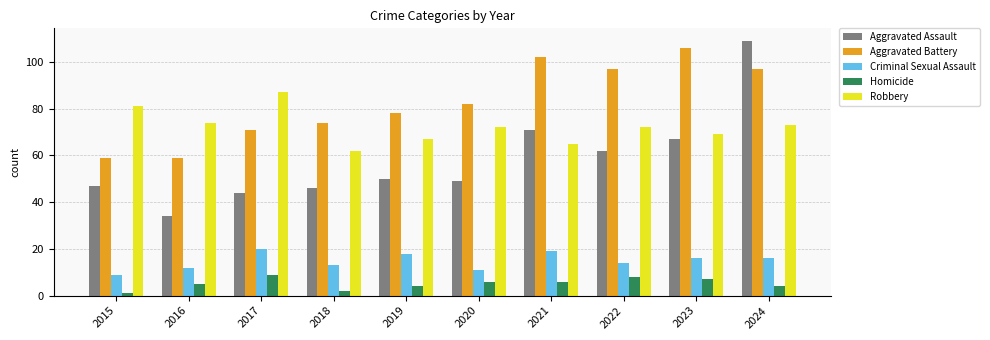

What is the value of the Homicide bar at the 2nd from the left?

5